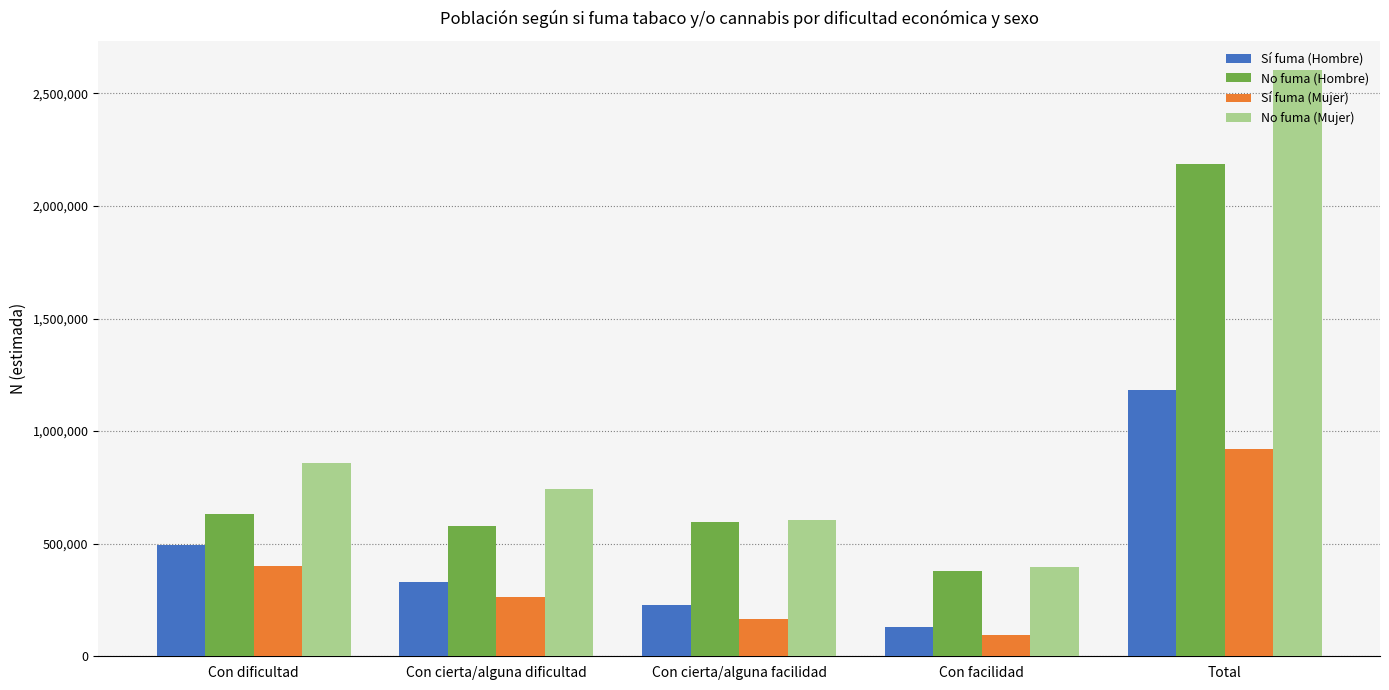

List the labels in order of Sí fuma (Hombre) value, largest first.

Total, Con dificultad, Con cierta/alguna dificultad, Con cierta/alguna facilidad, Con facilidad